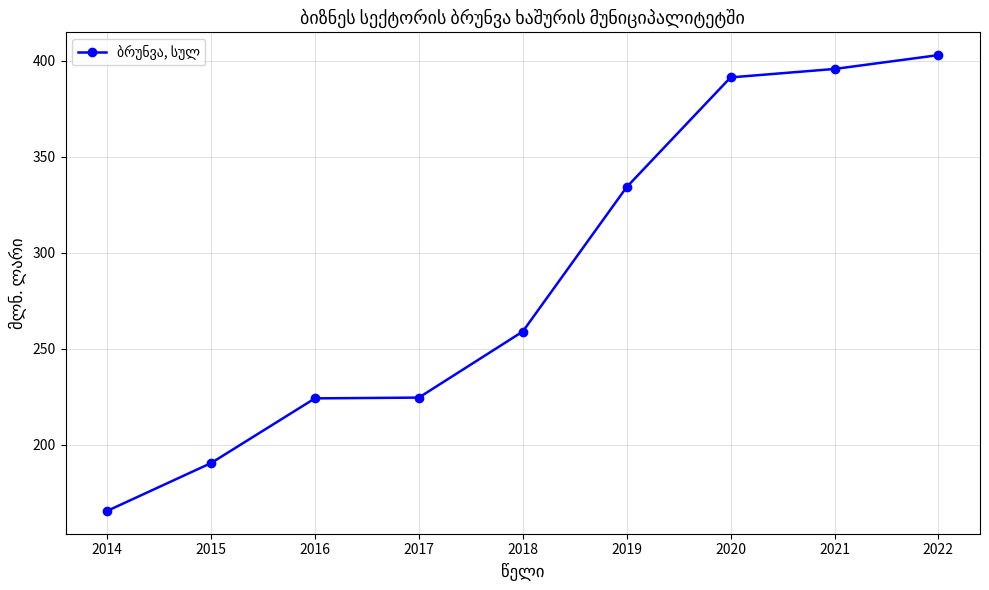

Is this an area chart (filled region under the line)?

No